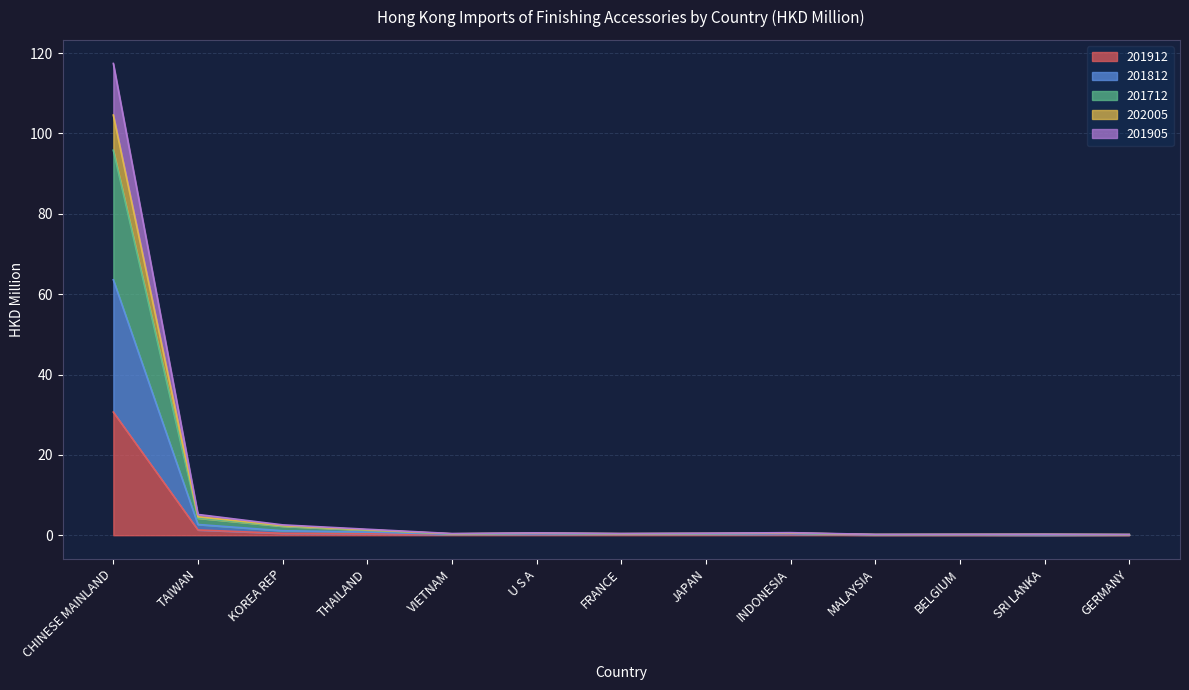

At how many categories does at least one series exceed 108?

1